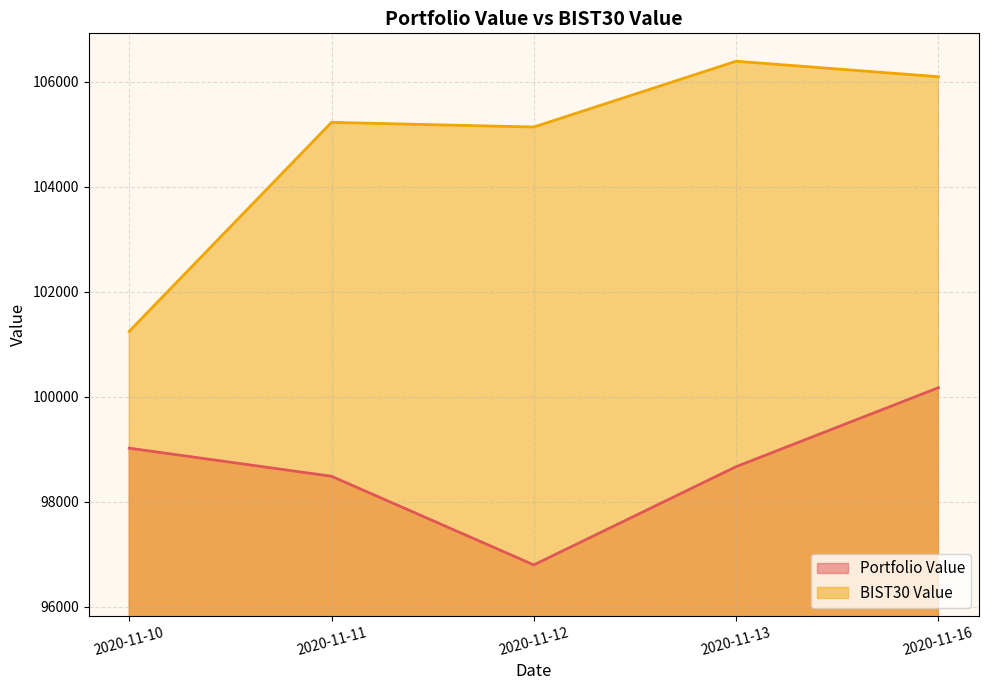

Which category has the highest value across all series?

2020-11-13